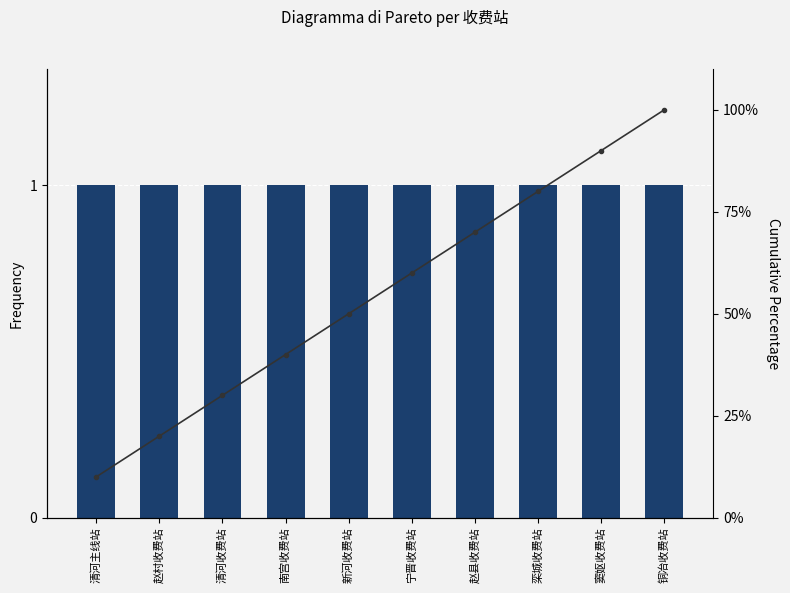

What is the total value across all series at 栾城收费站?

81